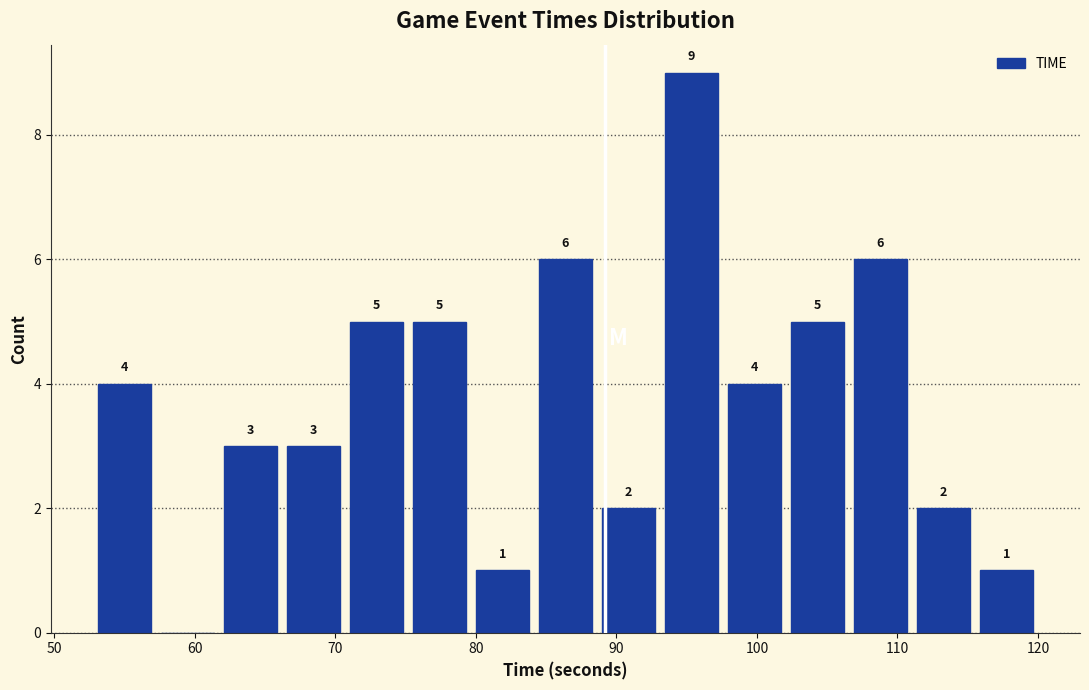

Which range on the x-axis has the tallest bar?

93 to 98